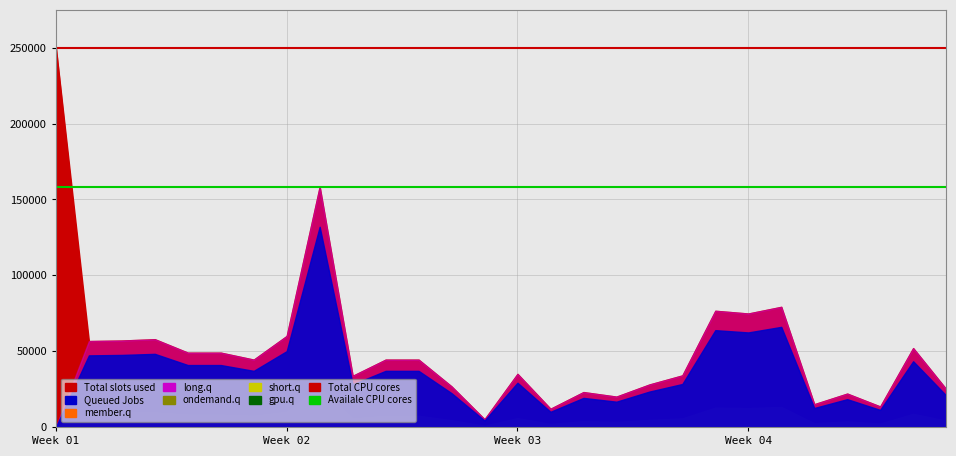

What is the sum of all Total CPU cores values?

6996080